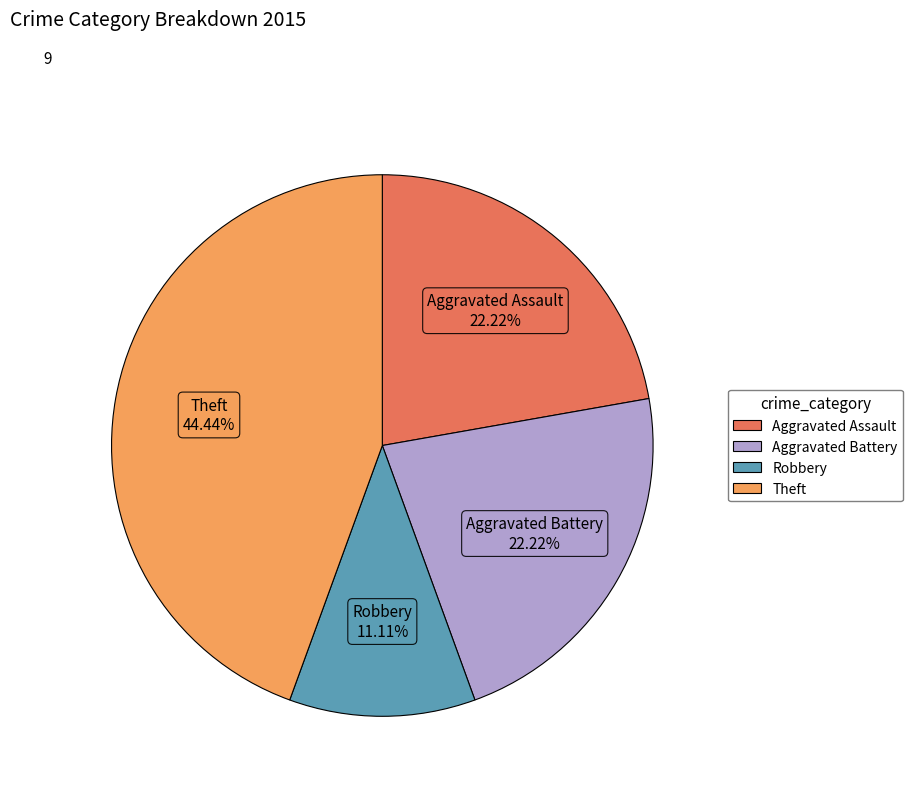

Does any single category account for the majority?

No